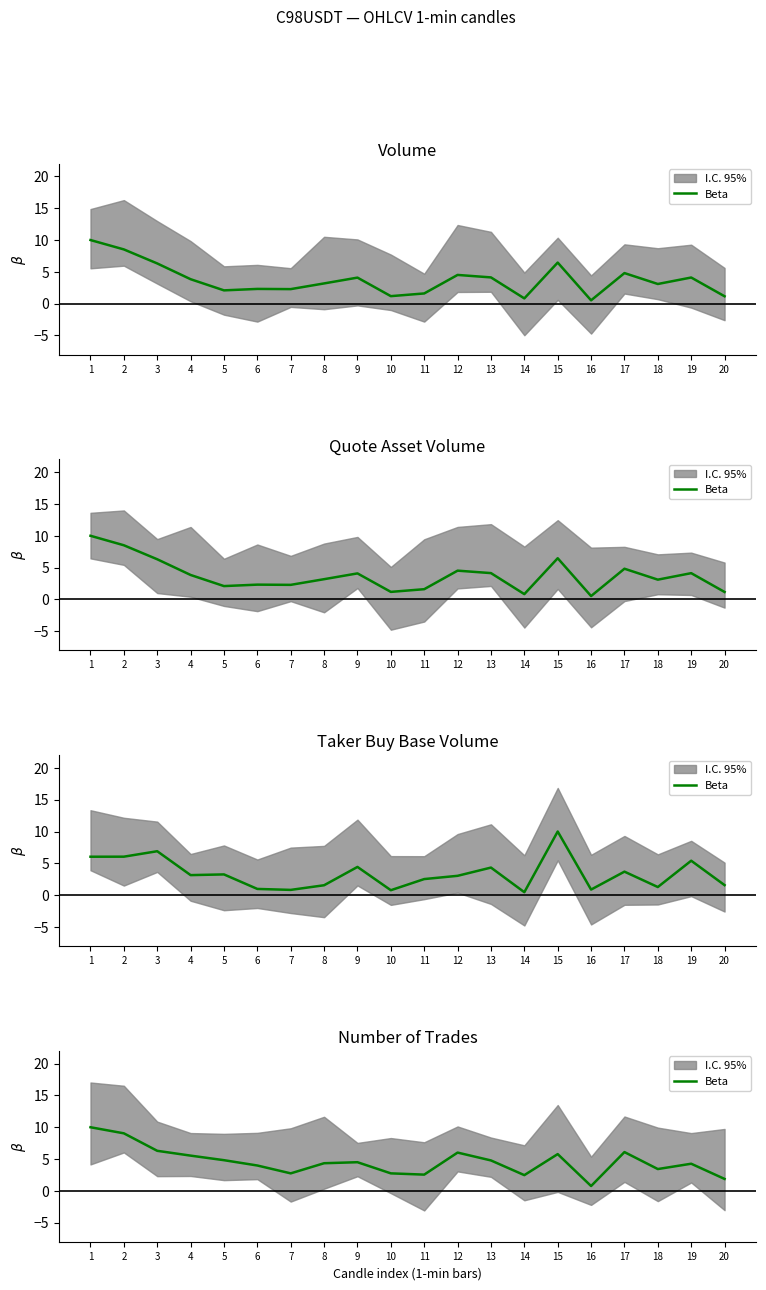

How many values are below 4?

8